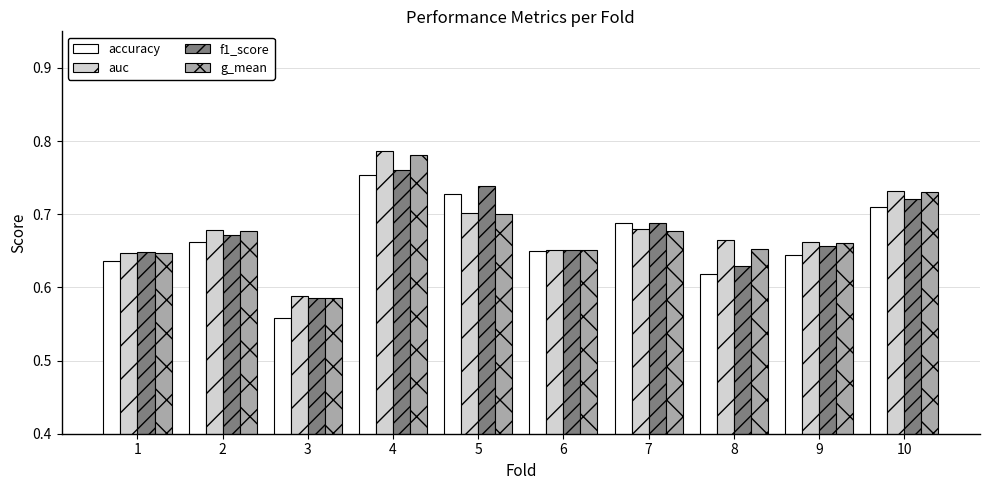

How many f1_score values are between 0 and 1?

10